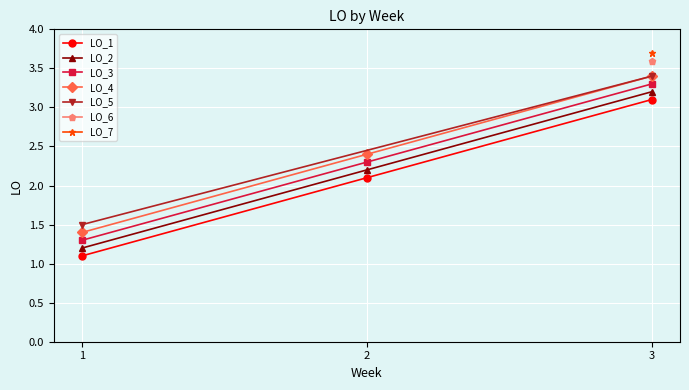

True or false: LO_2 has a value of 1.6 at 1.

False